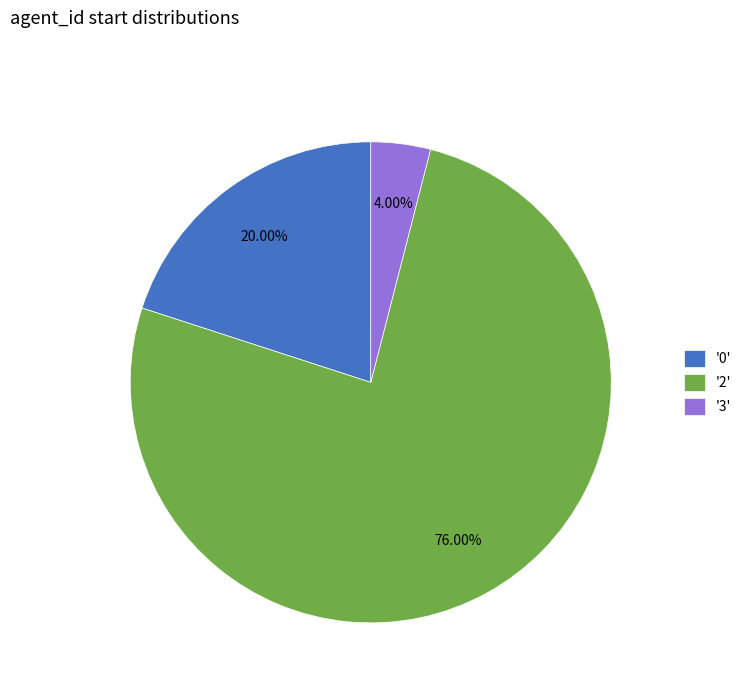

How many slices are in this pie chart?

3